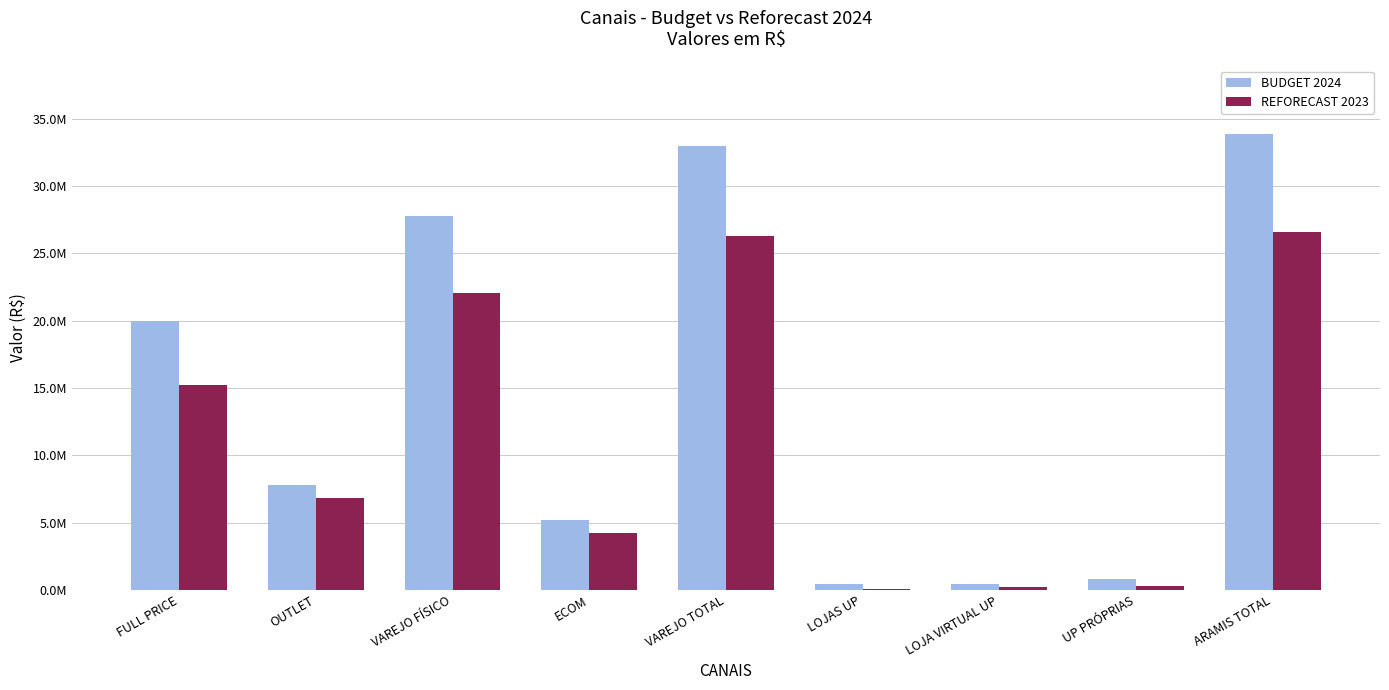

Is it true that REFORECAST 2023 equals 158776.3 at LOJAS UP?

False